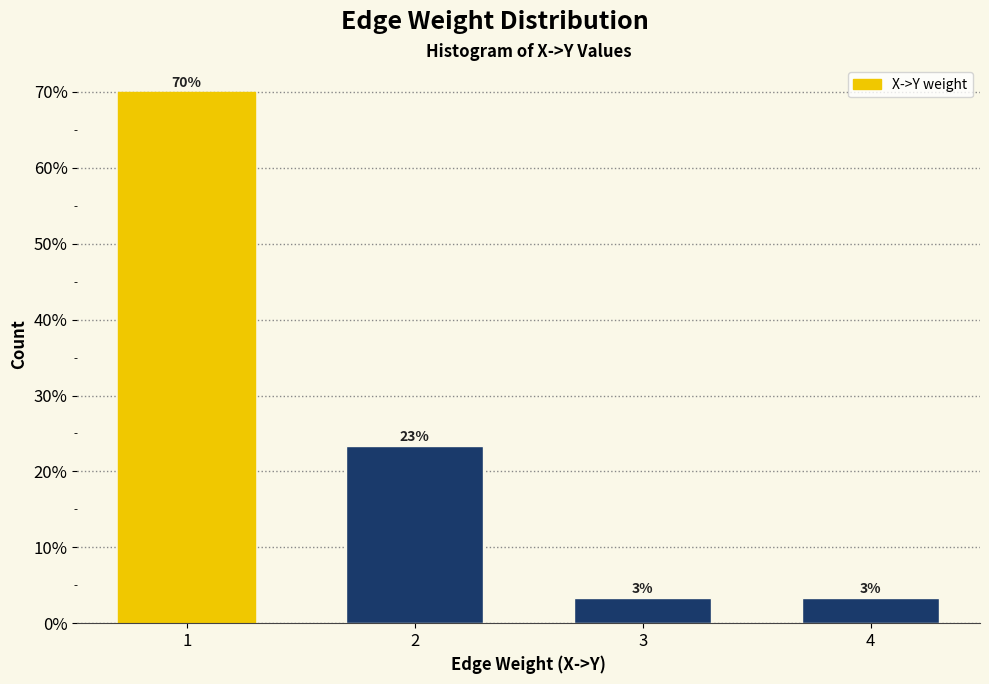

Does the chart contain any negative values?

No